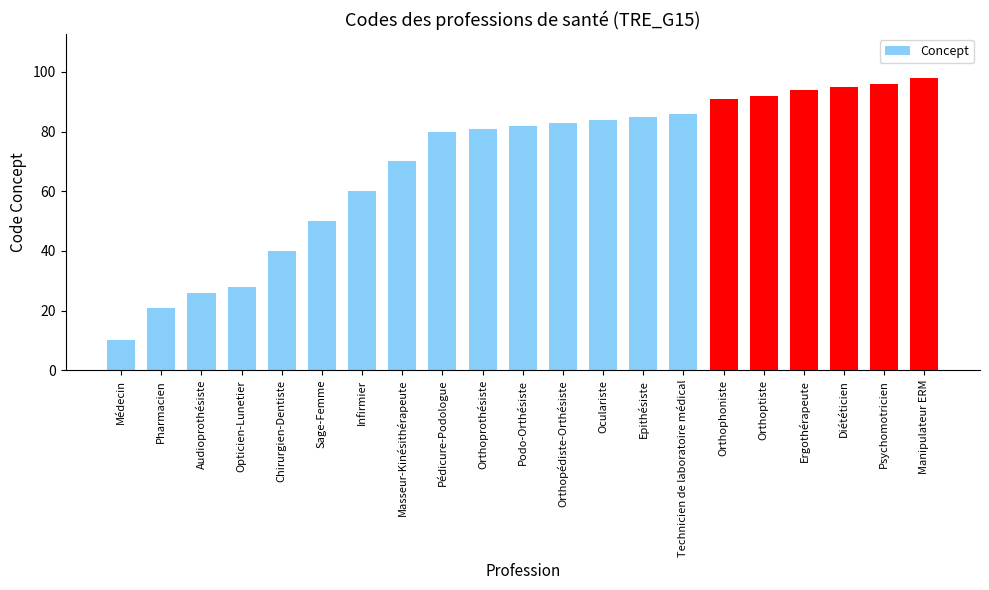

Reading left to right, list all the values displayed in this chart.

10	21	26	28	40	50	60	70	80	81	82	83	84	85	86	91	92	94	95	96	98